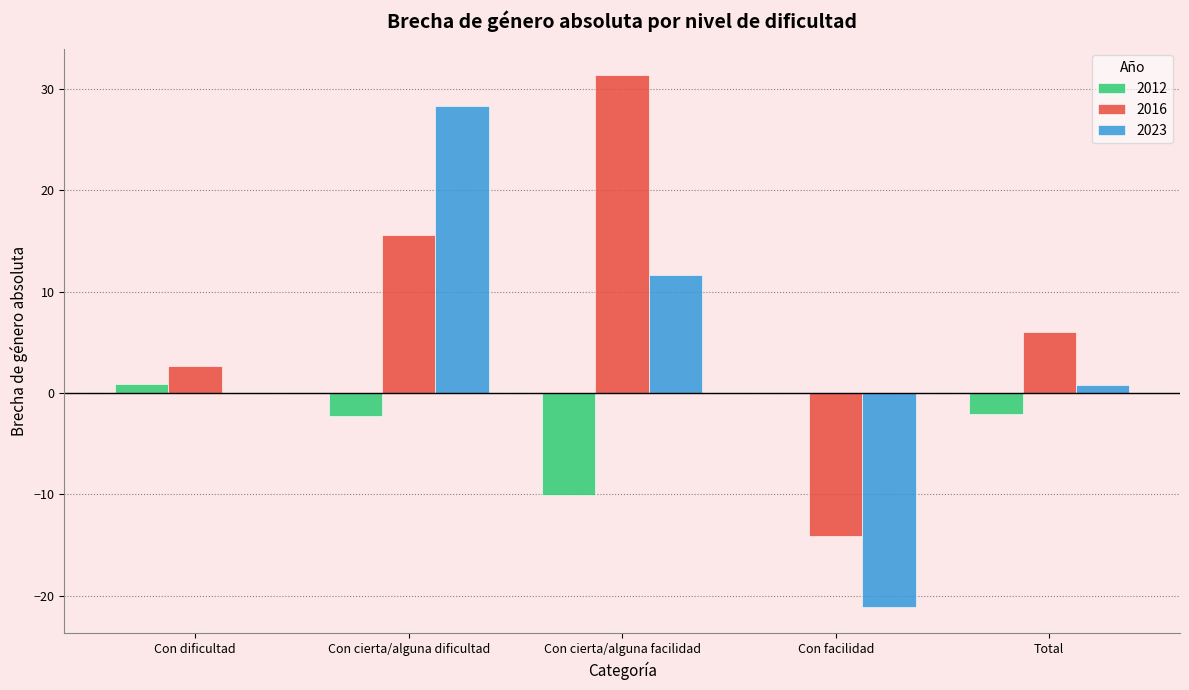

How many categories are shown in the chart?

5